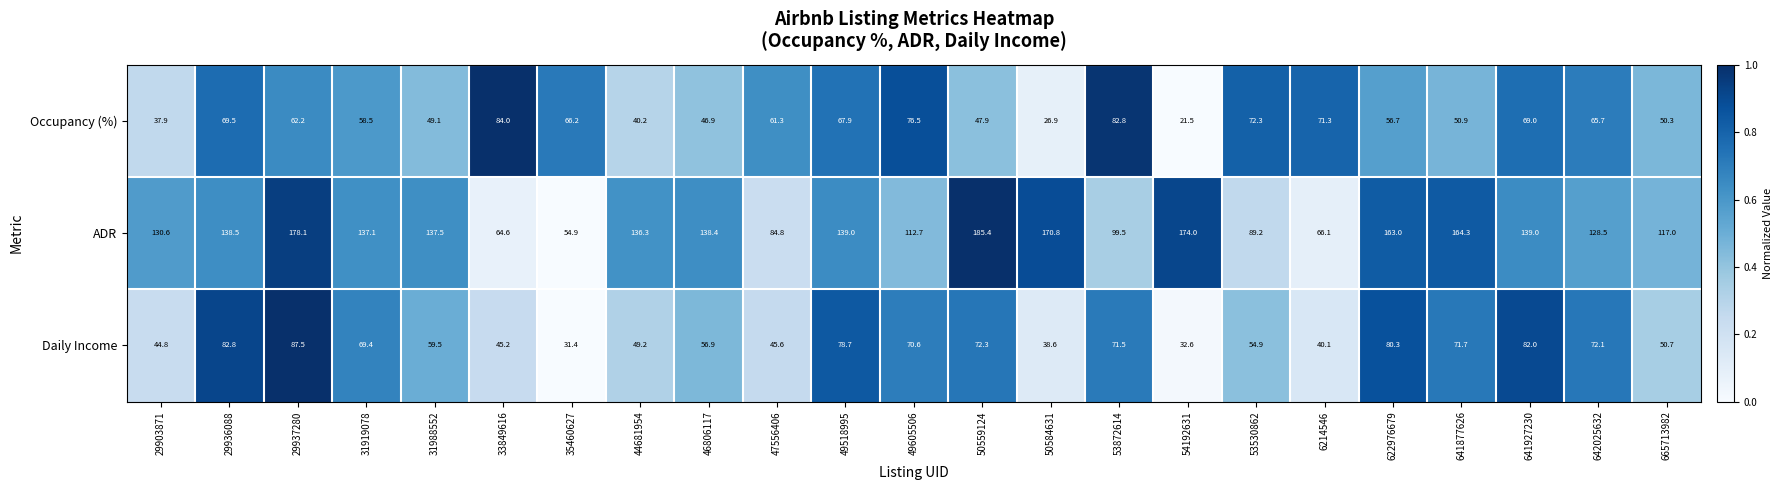

At 29936088, list the series in order from smallest to largest.

Occupancy (%), Daily Income, ADR